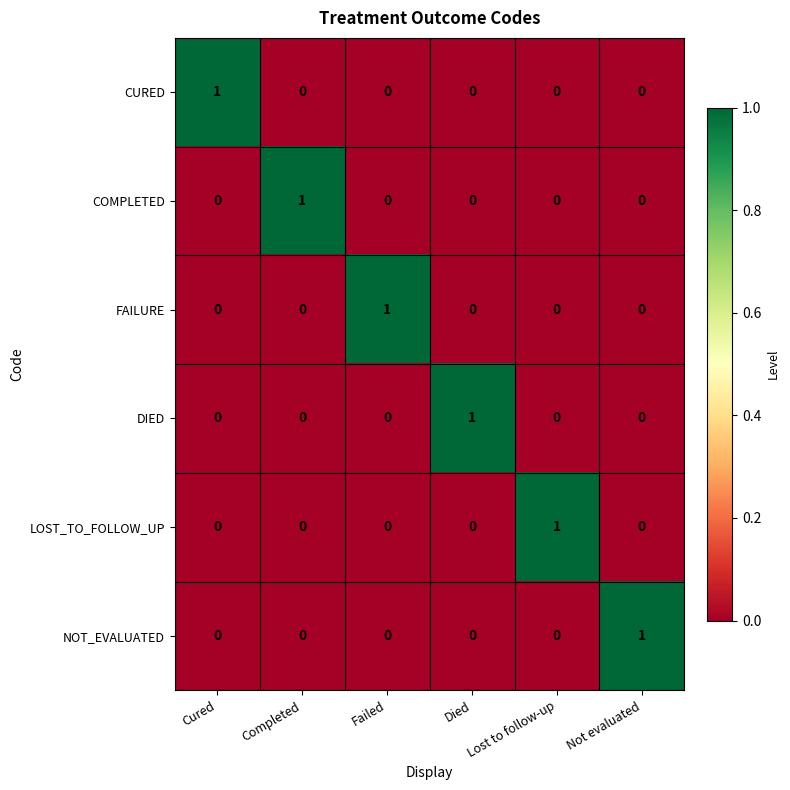

At how many categories does at least one series exceed 0?

6